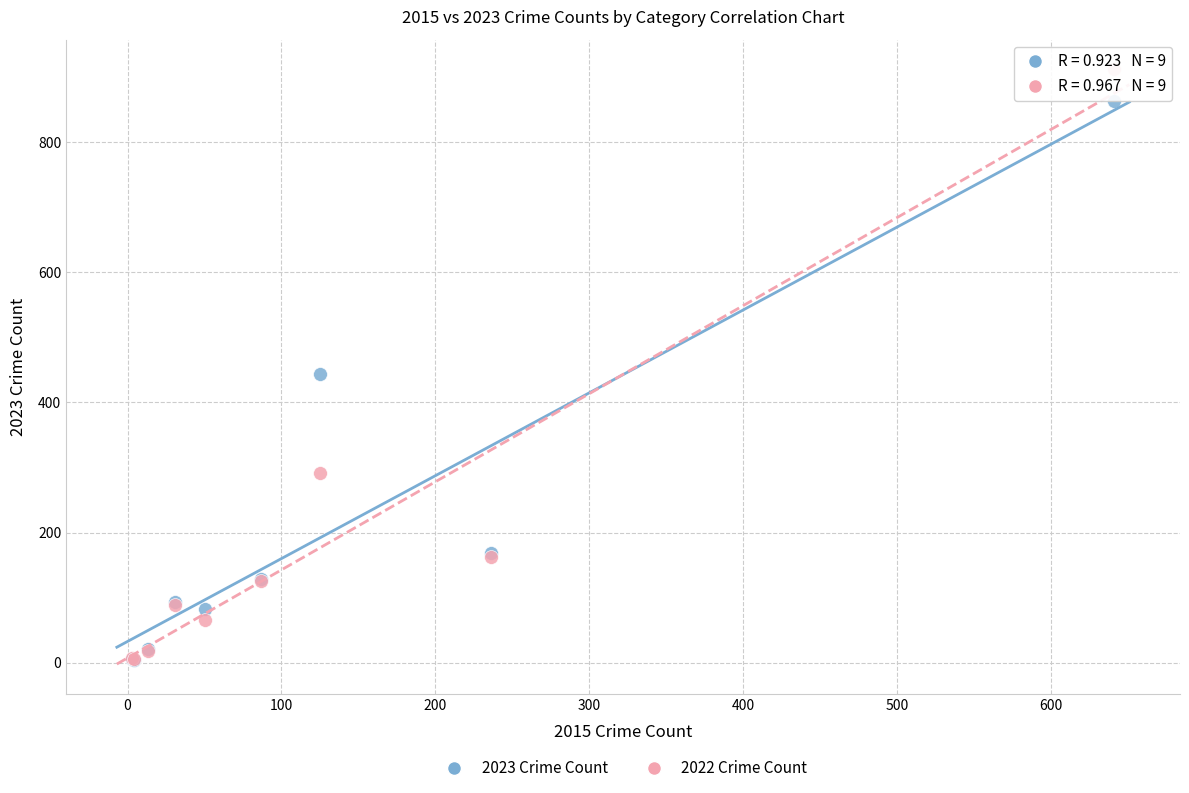

Across all series, what Y value is closest to 458?

443